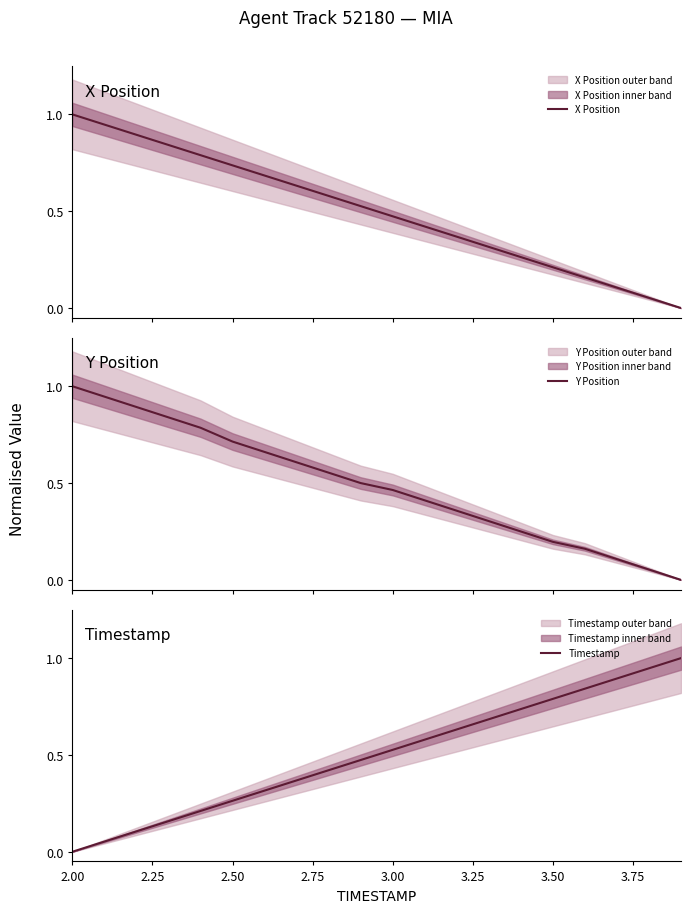

How many data points does each series have?

20